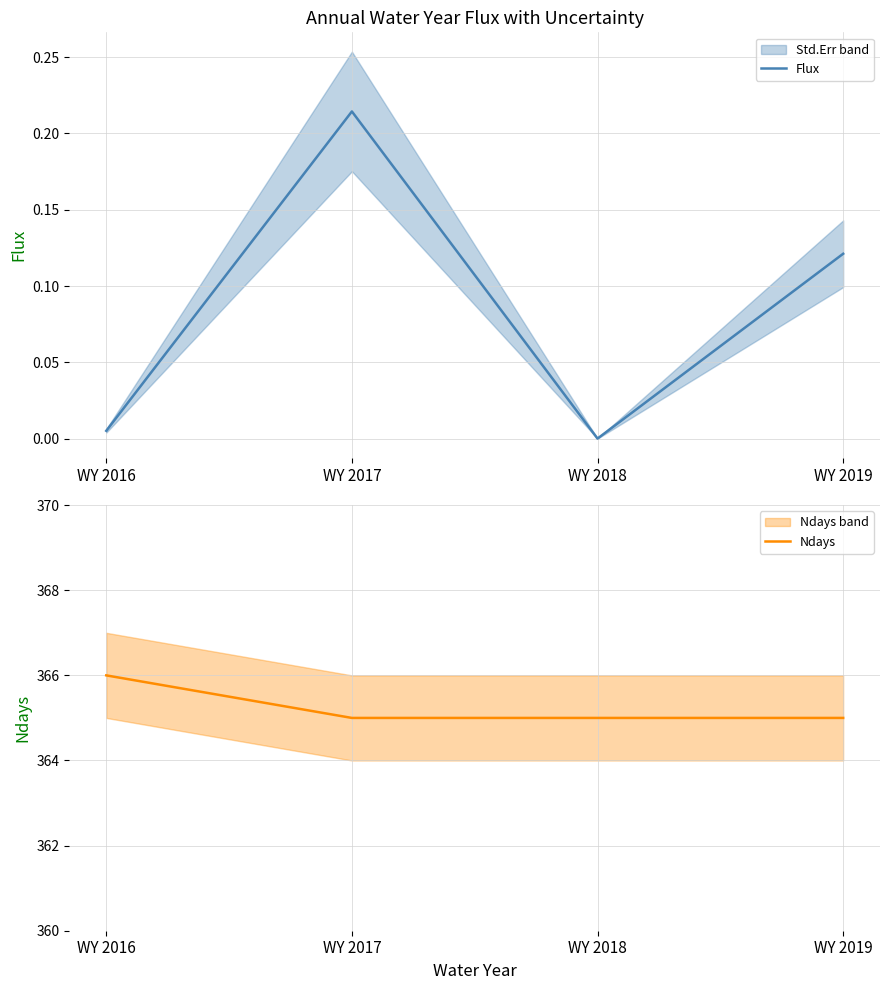

Which series has the largest total across all categories?

Ndays